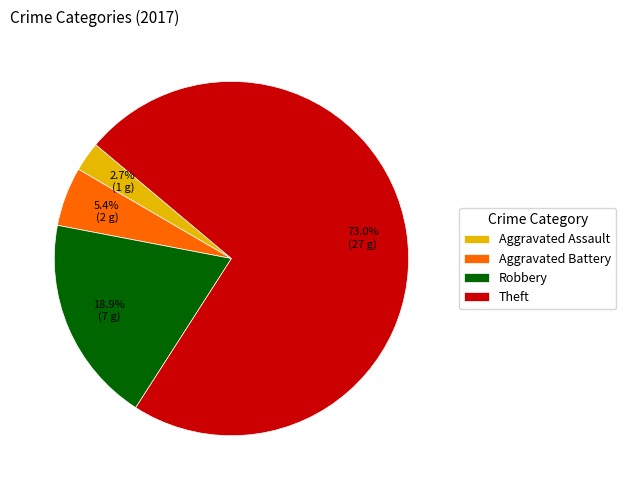

Is it true that Theft is 79% of the pie?

False